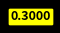

Does any single category account for the majority?

No